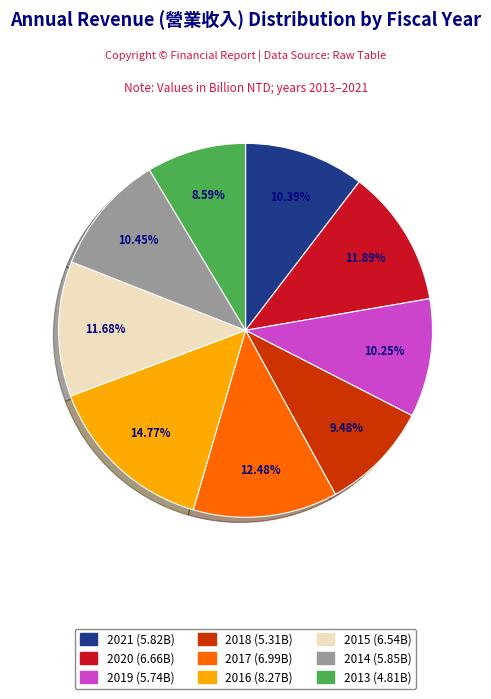

How much of the chart is everything except 2021?

89.6%